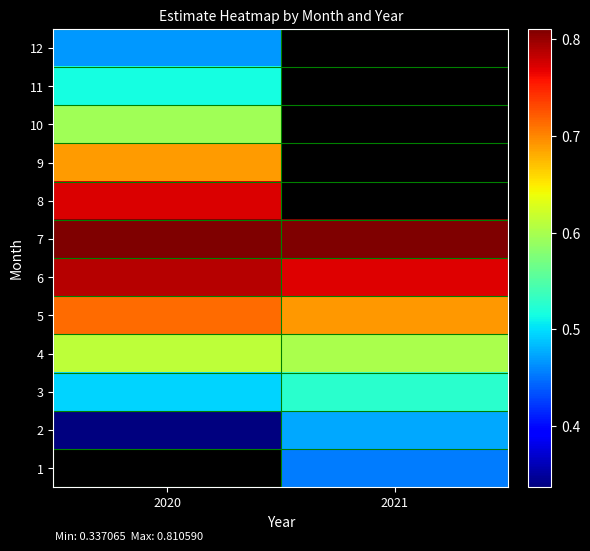

List the series in order of their overall mean, highest first.

7, 8, 9, 10, 11, 12, 6, 5, 4, 3, 1, 2